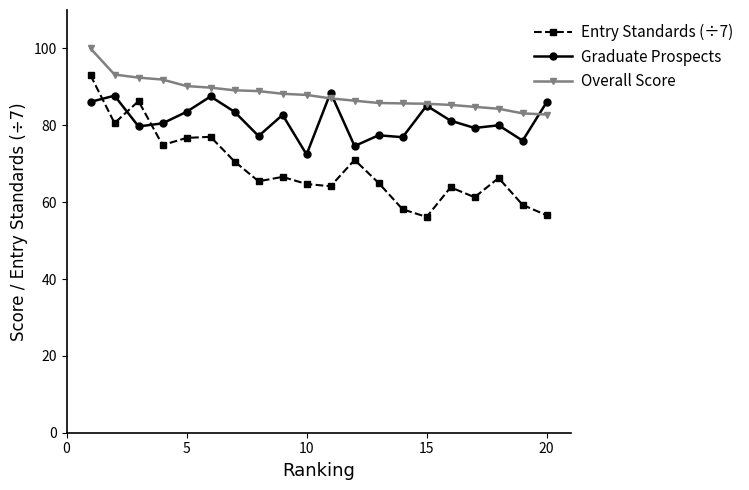

True or false: Overall Score and Entry Standards (÷7) cross at least once.

False